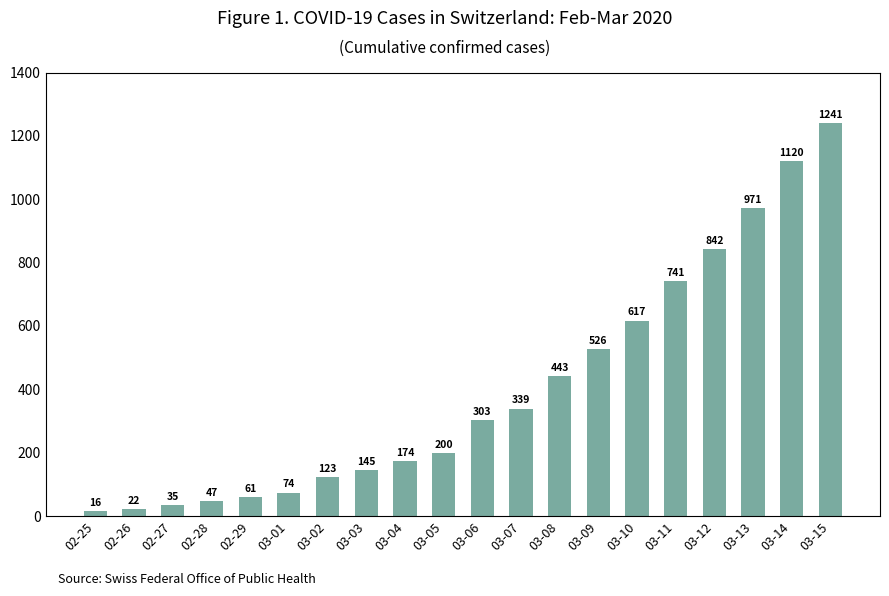

How many values are below 303?

10